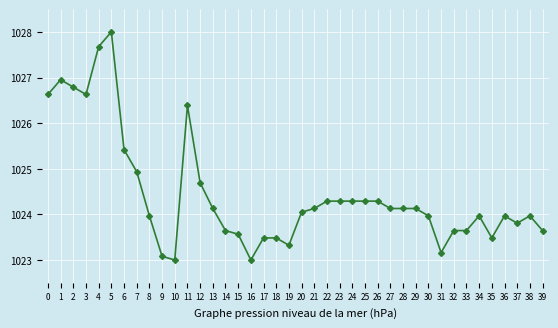

What is the ratio of the value at 28 to the value at 7?

1.0